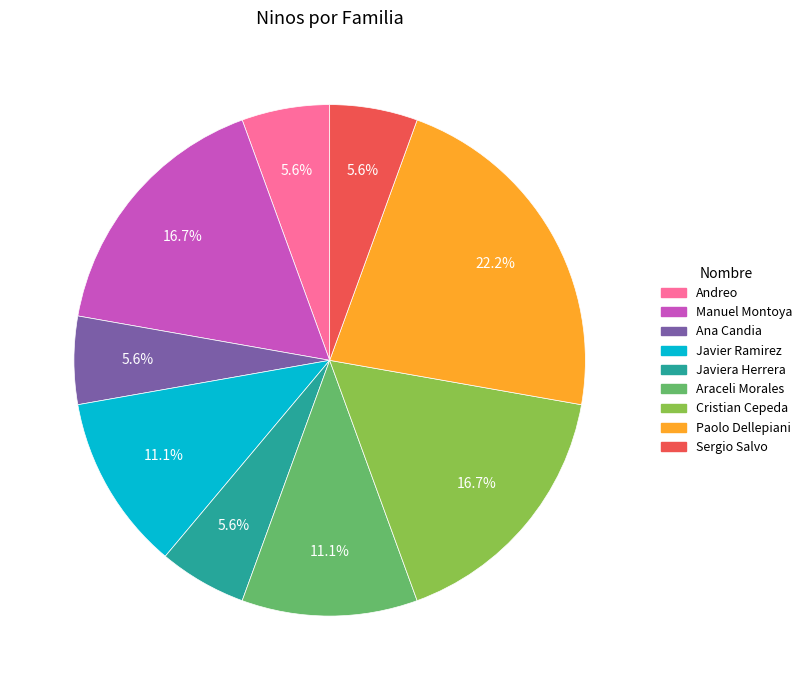

Does any single category account for the majority?

No